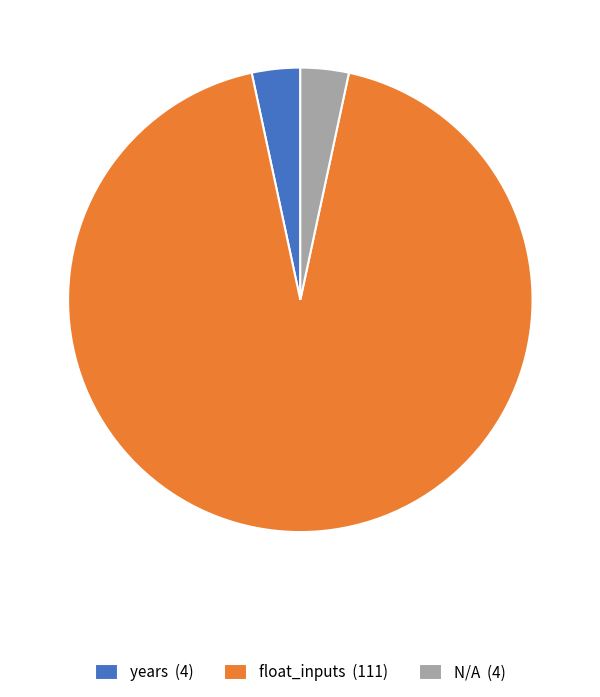

Does N/A account for over 50% of the chart?

No